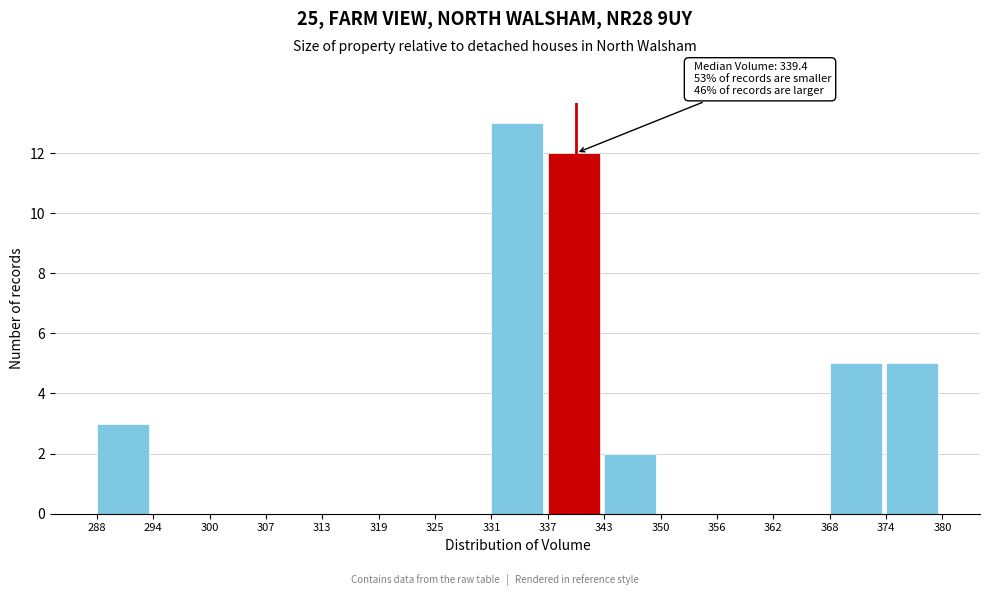

Over which range of the x-axis is the bar tallest?

331 to 337